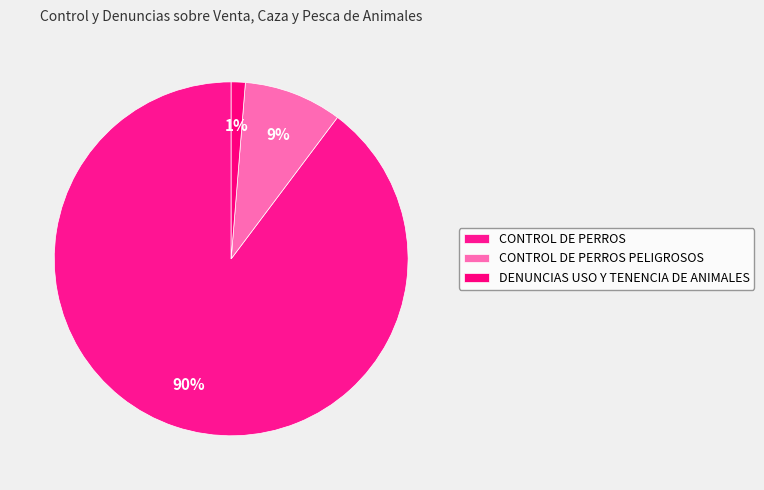

How many slices are in this pie chart?

3